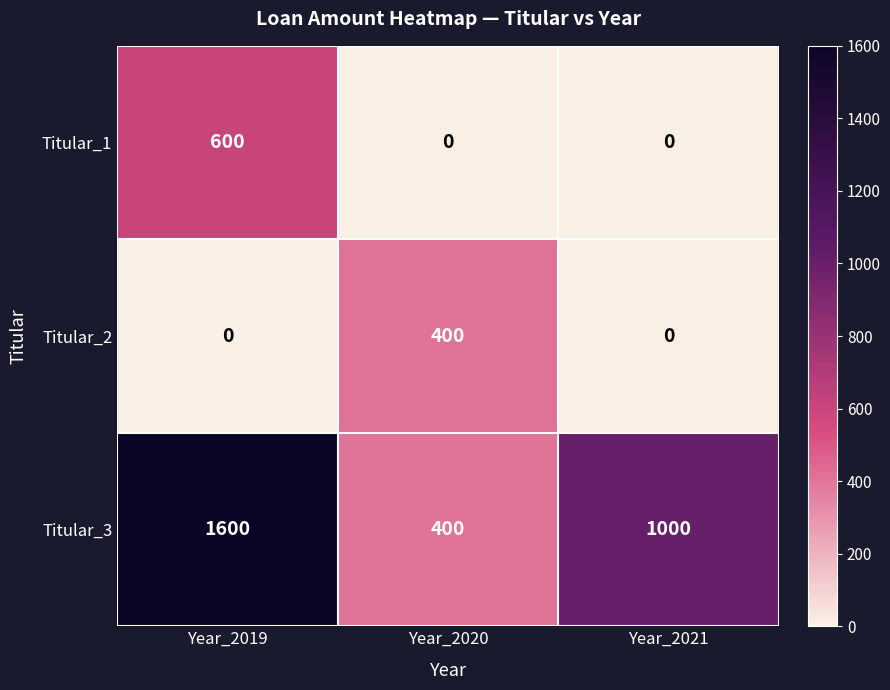

The Titular_1 series shows 0 at Year_2021. True or false?

True